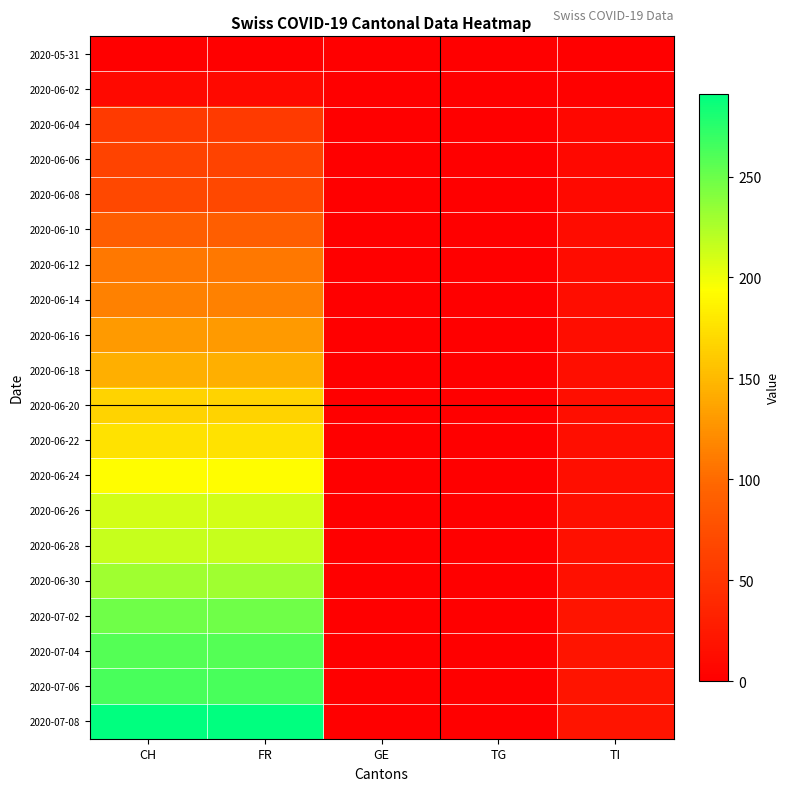

Rank the series by their maximum value, from highest to lowest.

2020-07-08, 2020-07-06, 2020-07-04, 2020-07-02, 2020-06-30, 2020-06-28, 2020-06-26, 2020-06-24, 2020-06-22, 2020-06-20, 2020-06-18, 2020-06-16, 2020-06-14, 2020-06-12, 2020-06-10, 2020-06-08, 2020-06-06, 2020-06-04, 2020-06-02, 2020-05-31